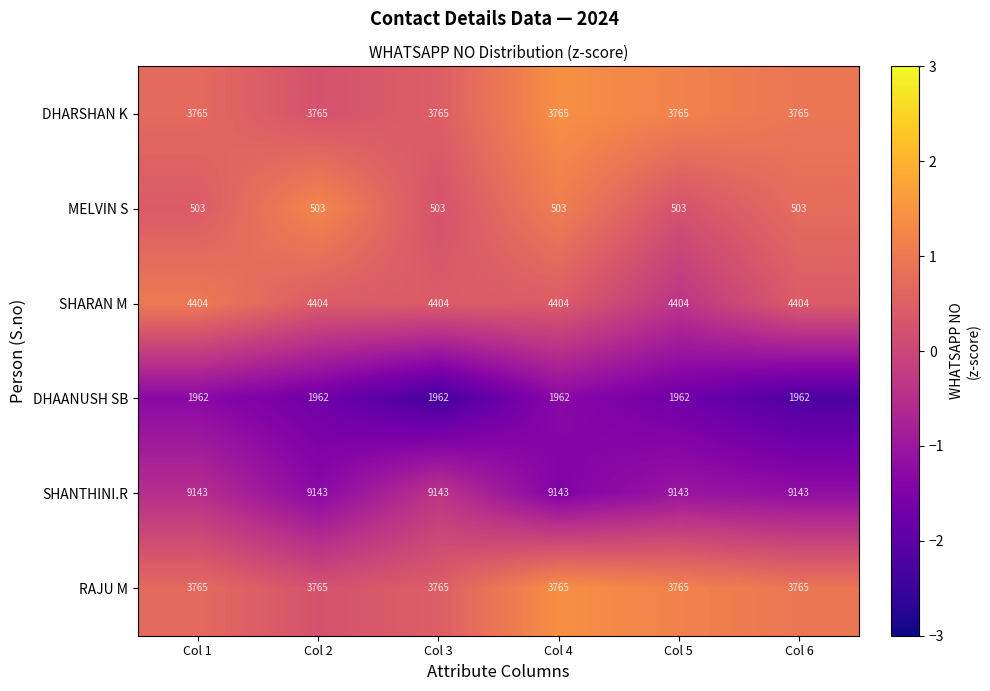

What is the maximum value shown in the chart?

9143